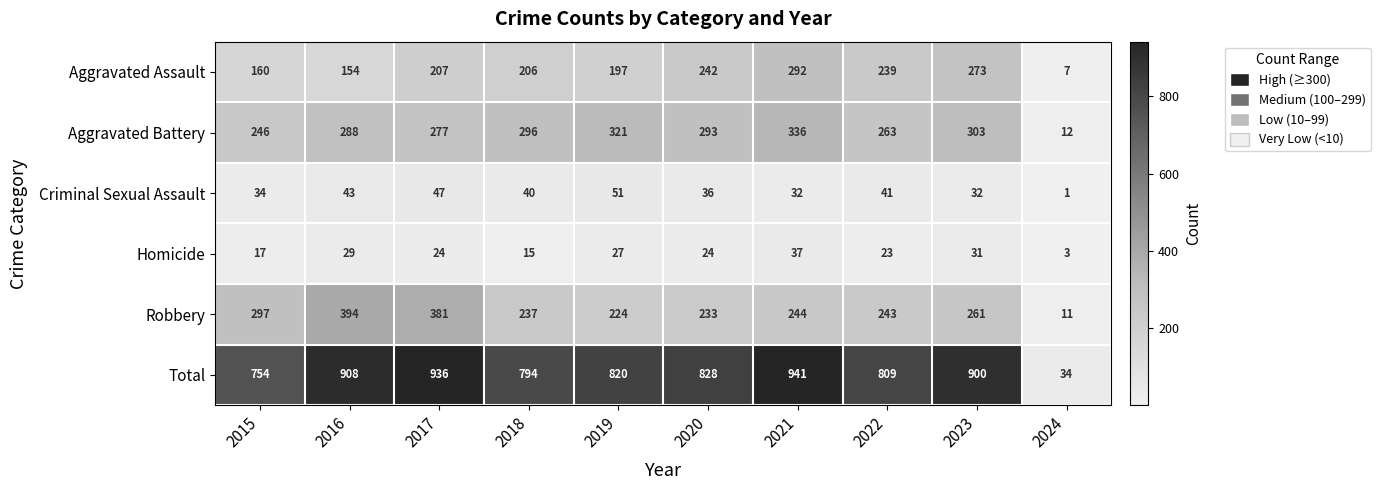

What is the sum of the Total values at 2015 and 2022?

1563